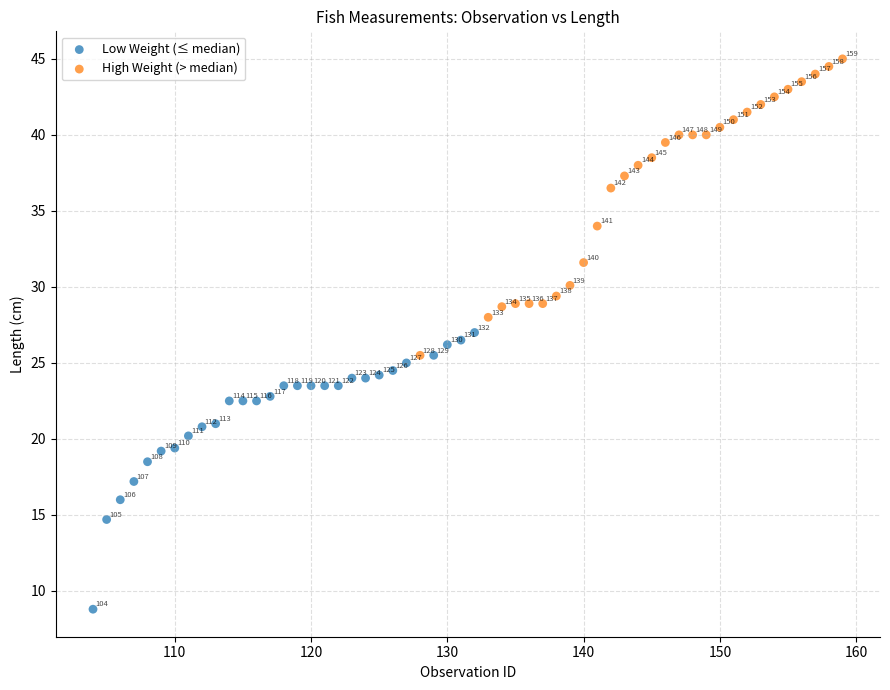

Which series contains the lowest Y value?

Low Weight (≤ median)